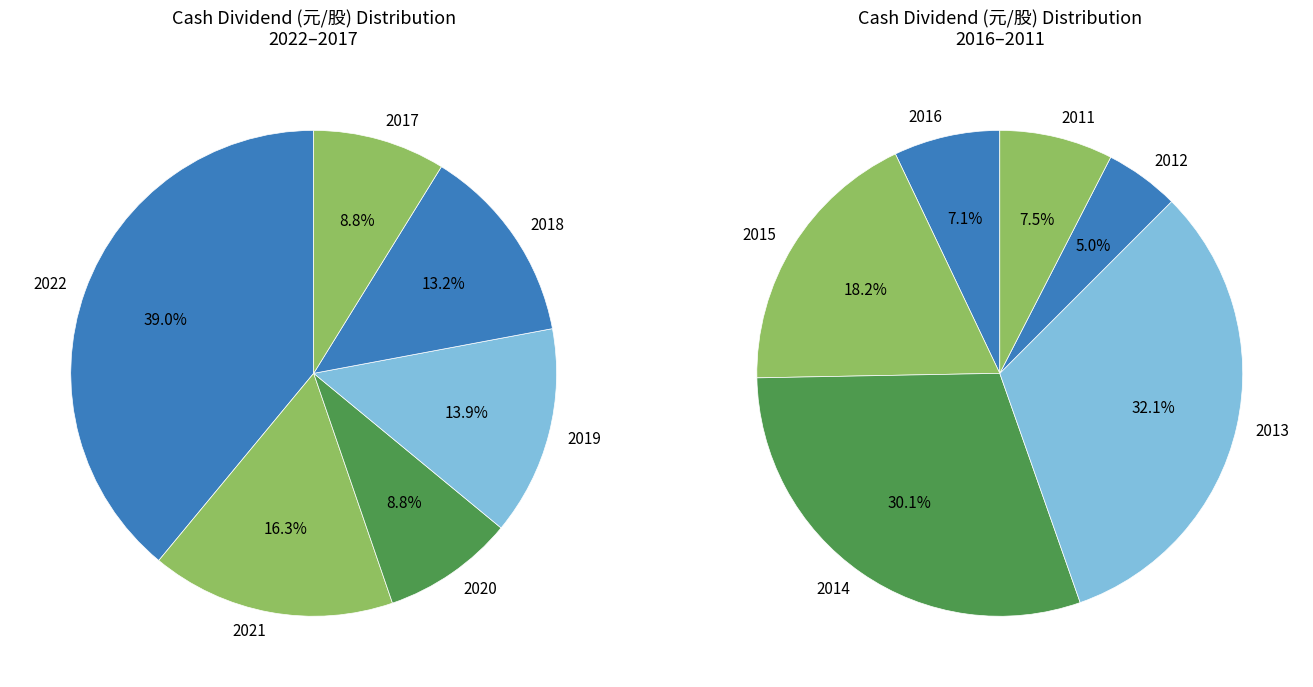

How many slices are in this pie chart?

12